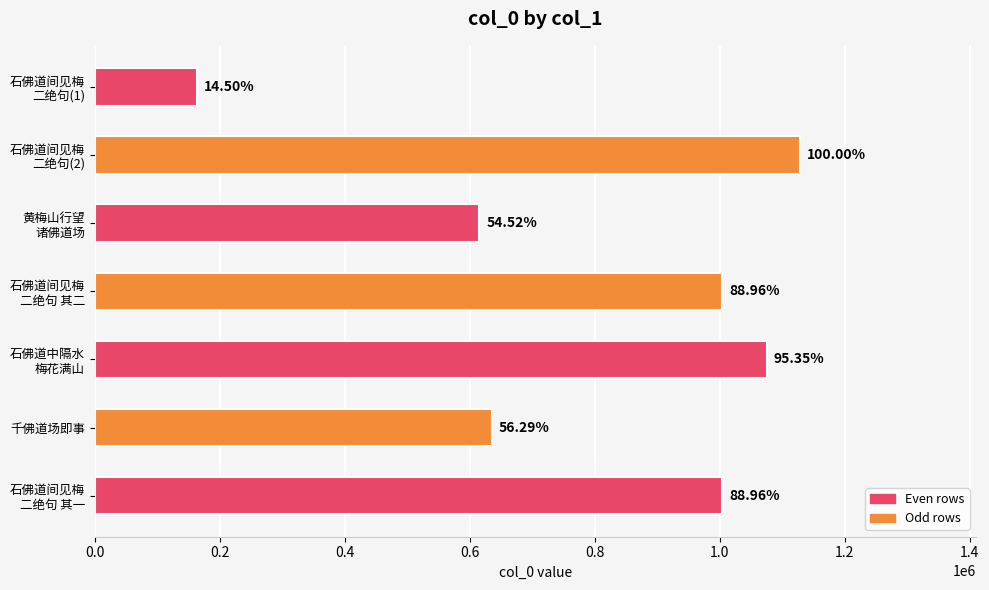

What is the minimum value shown in the chart?

163607